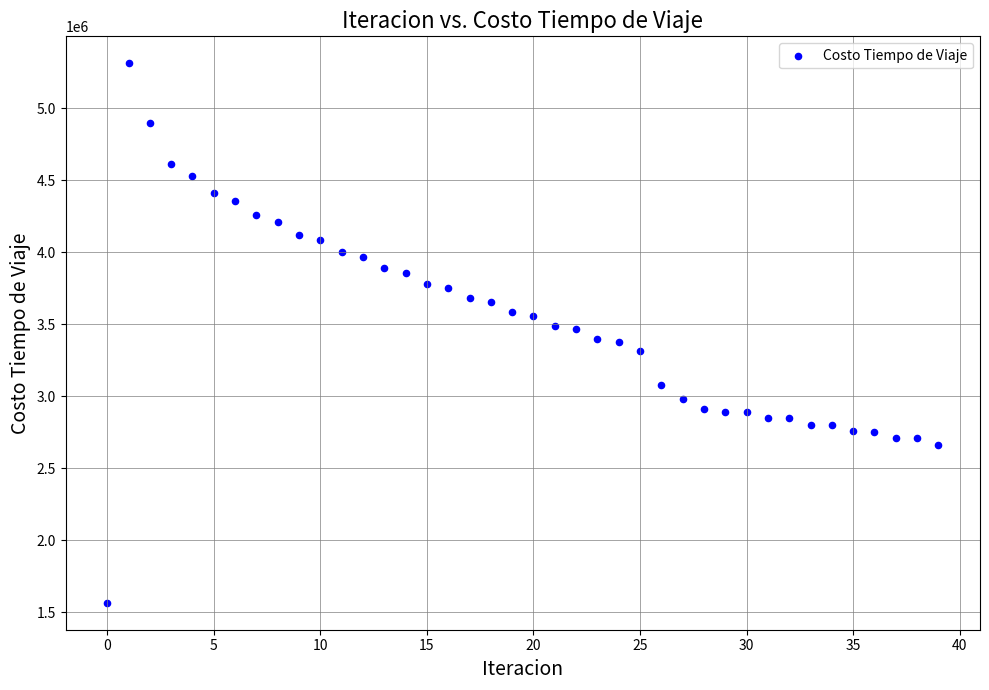

What is the range of Y values (max minus min)?

3747069.3